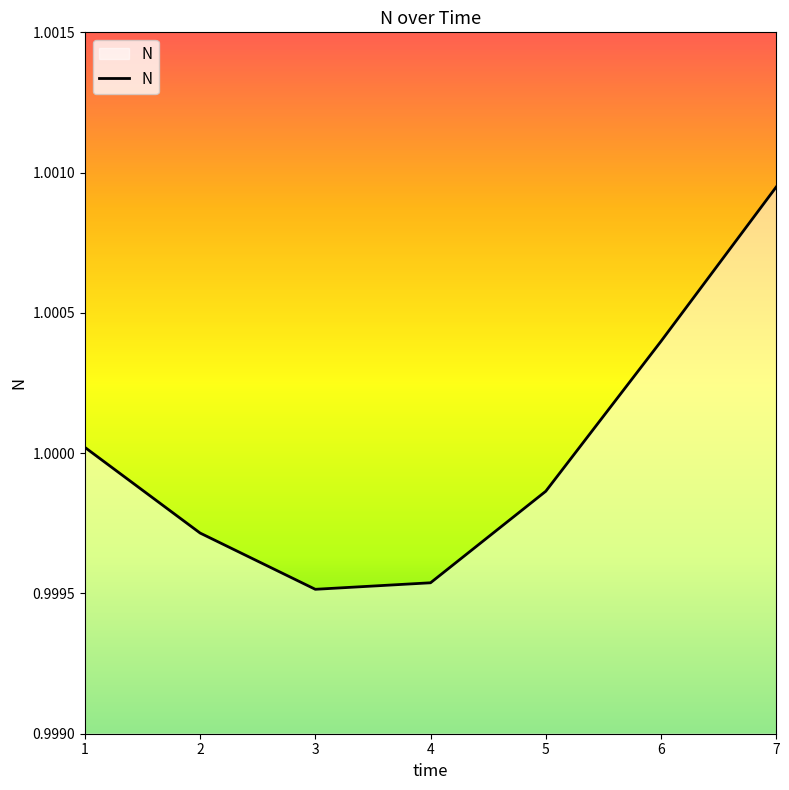

Is it true that the value at 2 is 1.3?

False